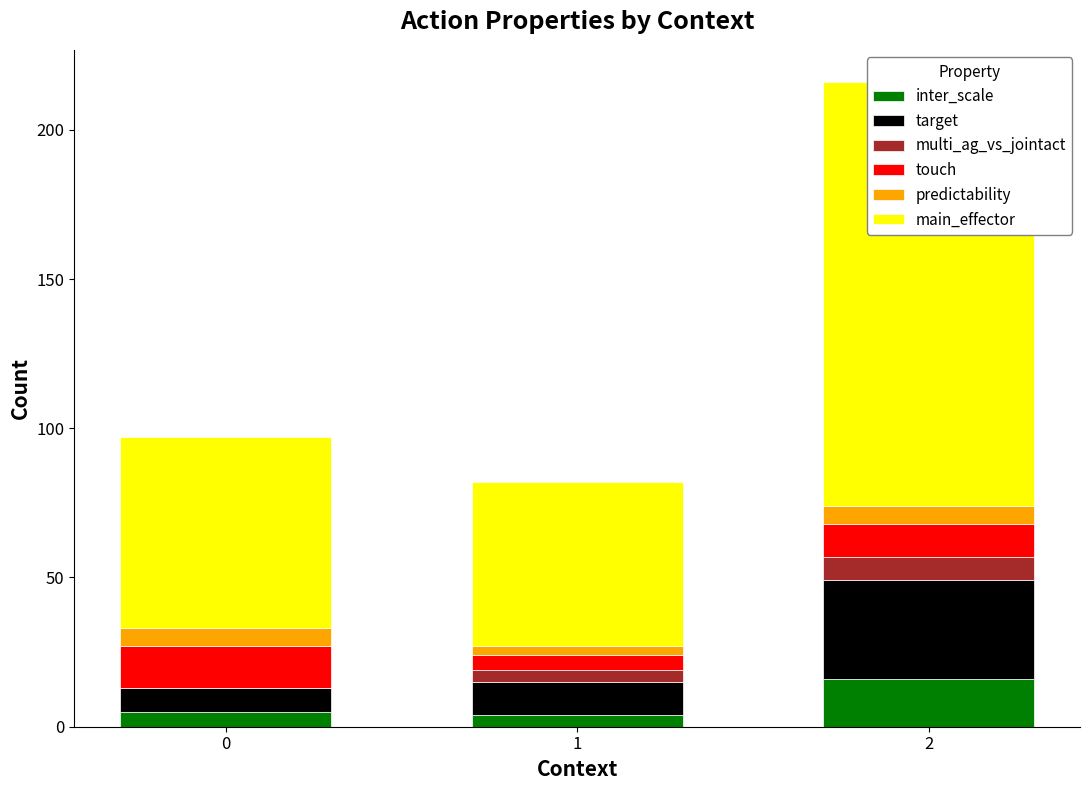

How many bars are there in each group?

6